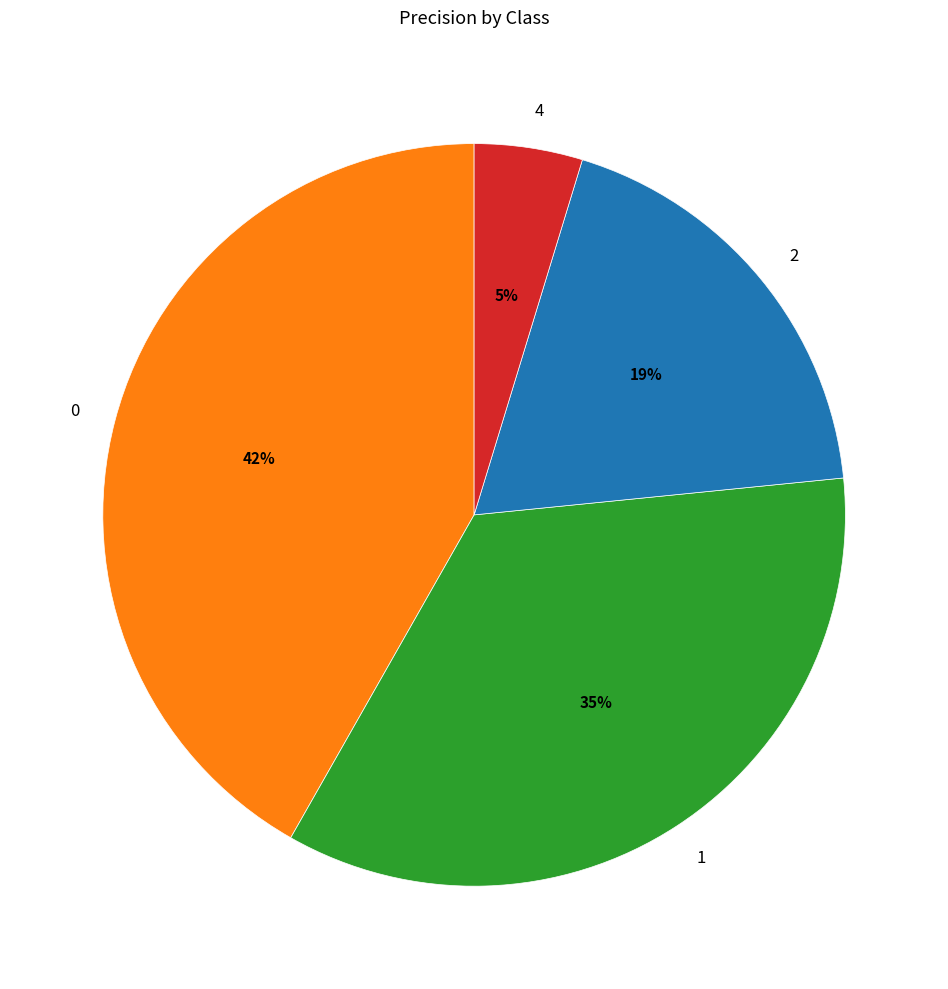

Is there any slice that represents more than half of the pie?

No